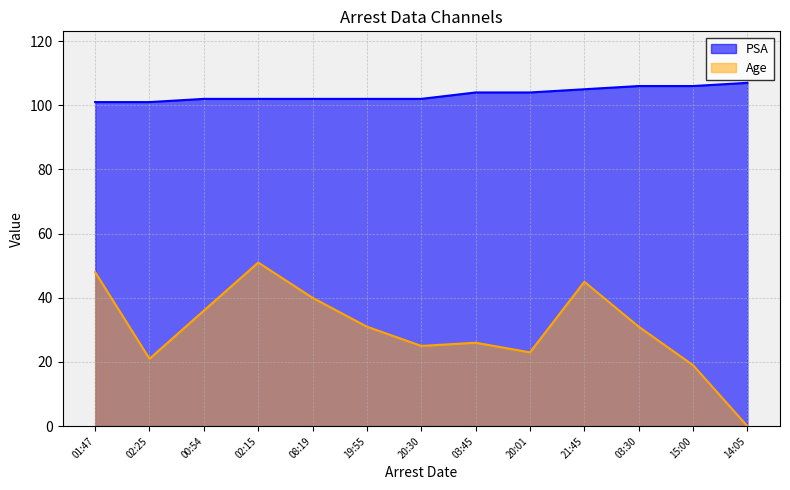

How many lines are shown in the chart?

2